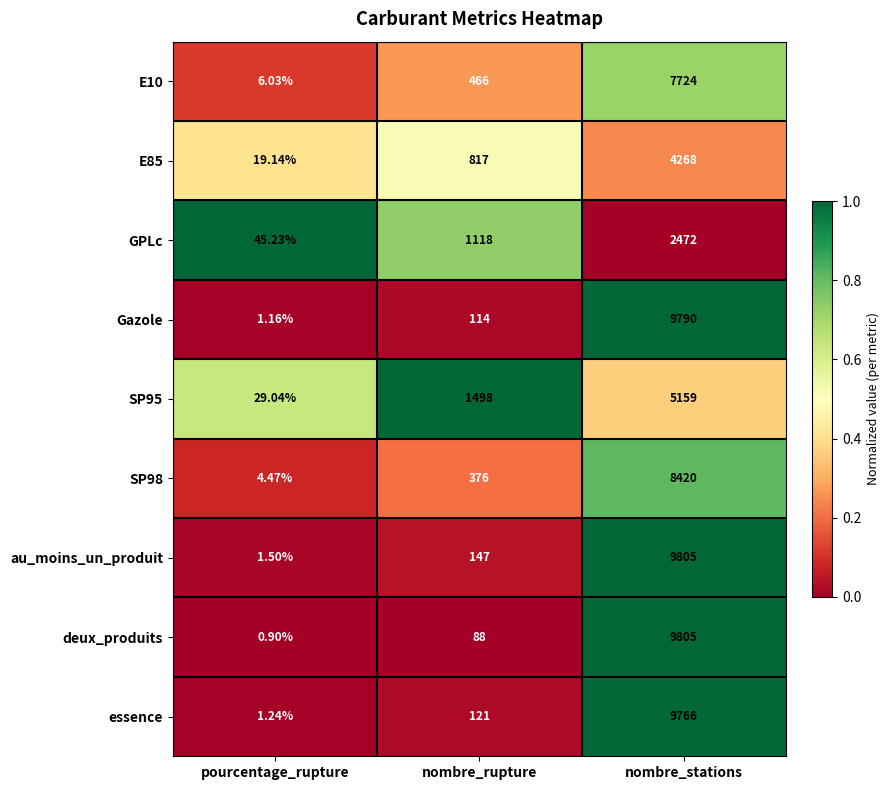

Rank the categories by SP95 value from highest to lowest.

nombre_stations, nombre_rupture, pourcentage_rupture